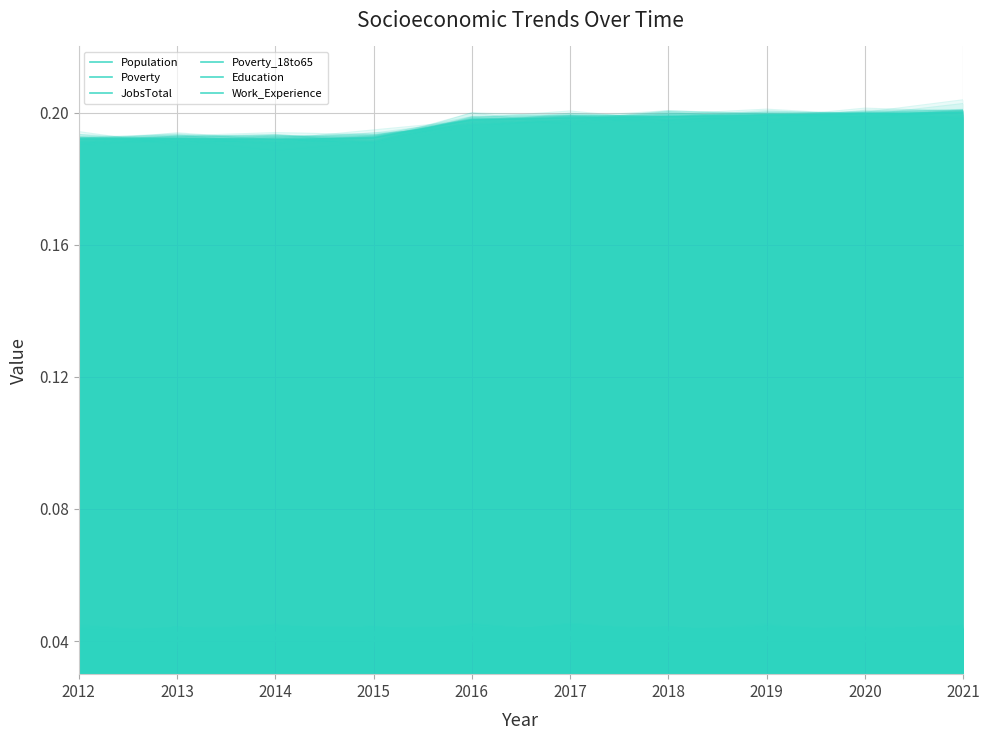

How many lines are shown in the chart?

6